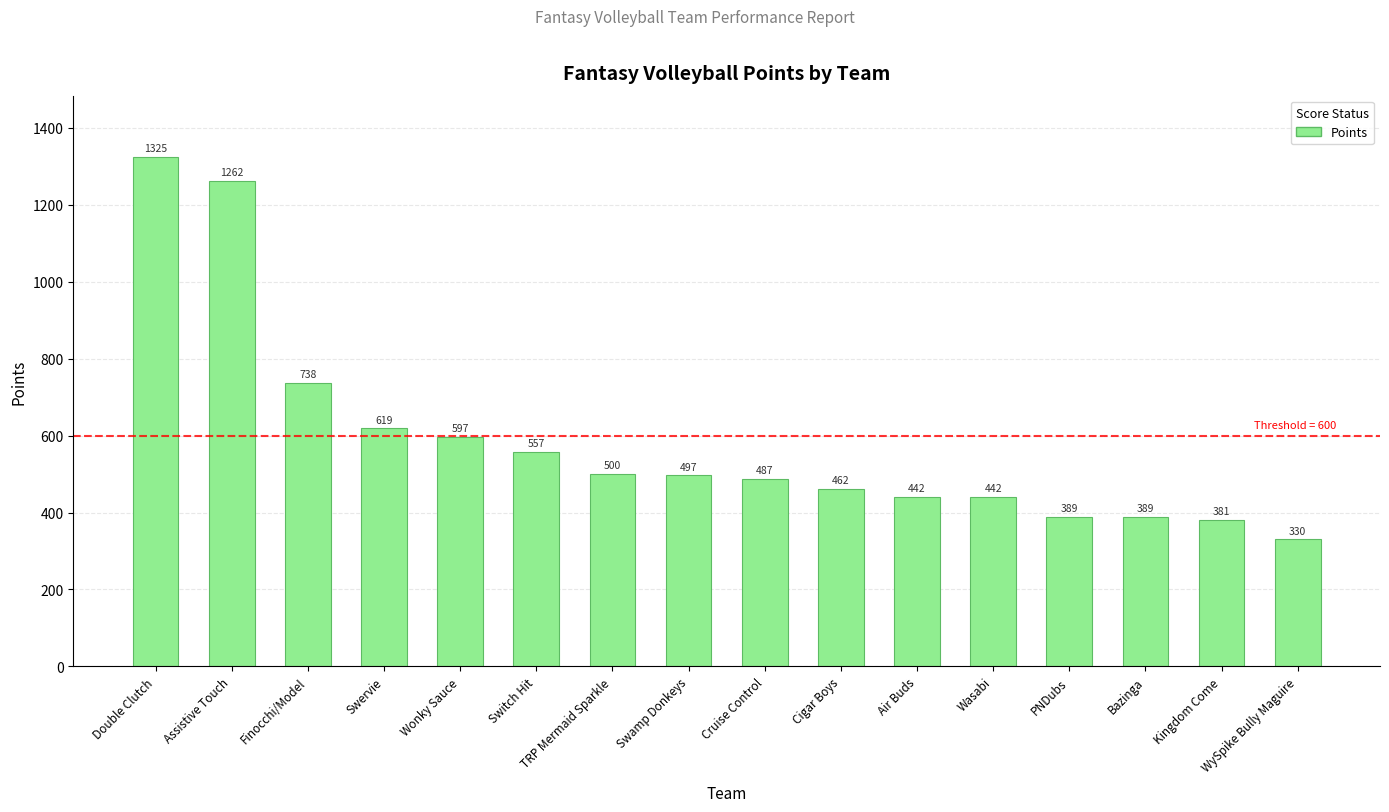

What is the difference between the maximum and minimum values?

994.7